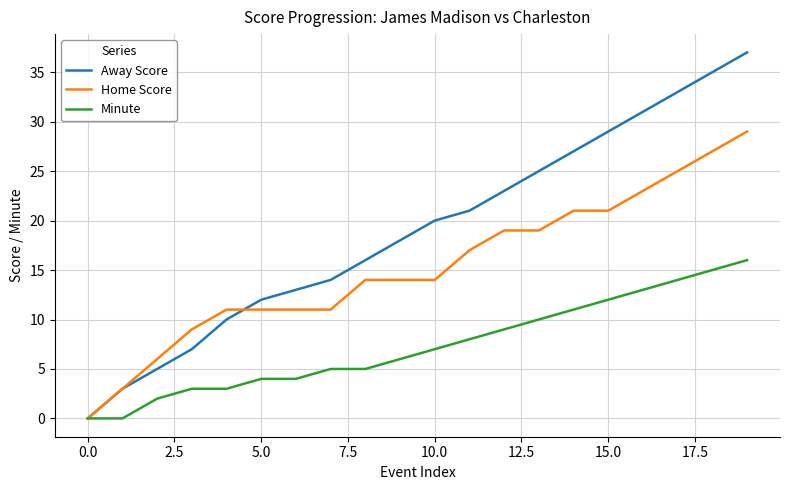

Which series has the largest range (max minus min)?

Away Score